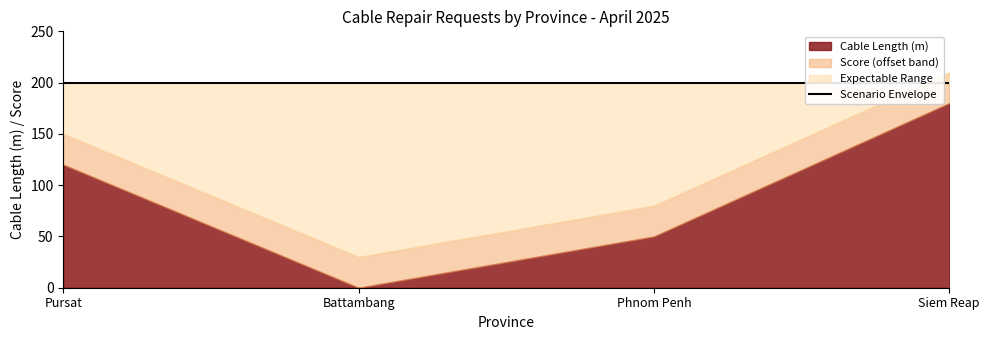

At which category does Cable Length (m) reach its first local valley?

Battambang